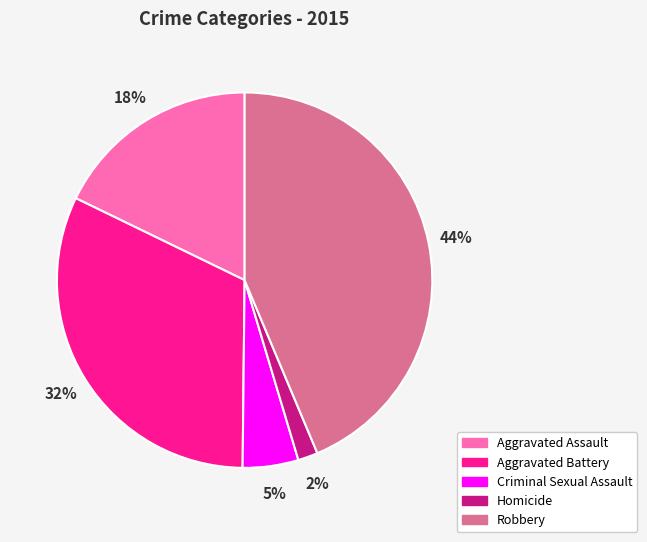

What is the smallest slice in the pie chart?

Homicide